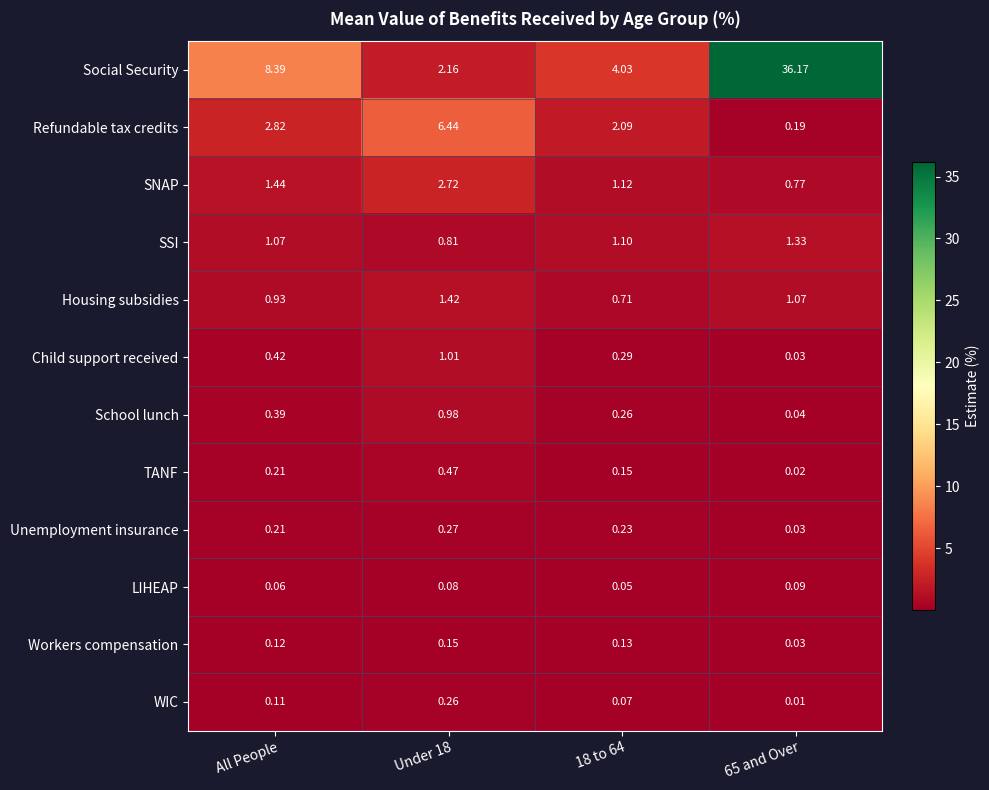

At which label does Social Security first exceed 8?

All People